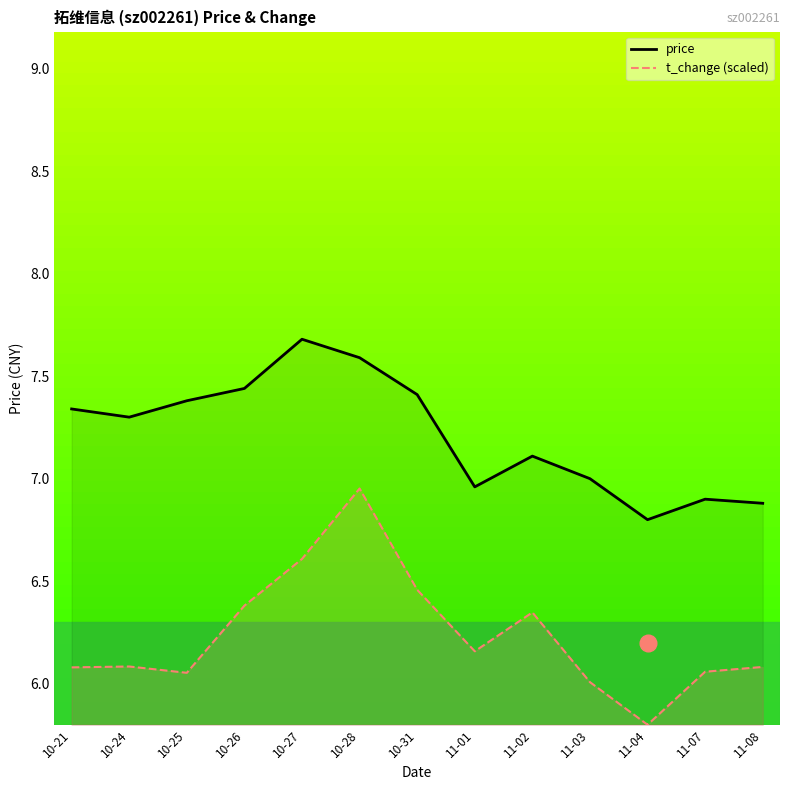

At how many categories does at least one series exceed 7?

8